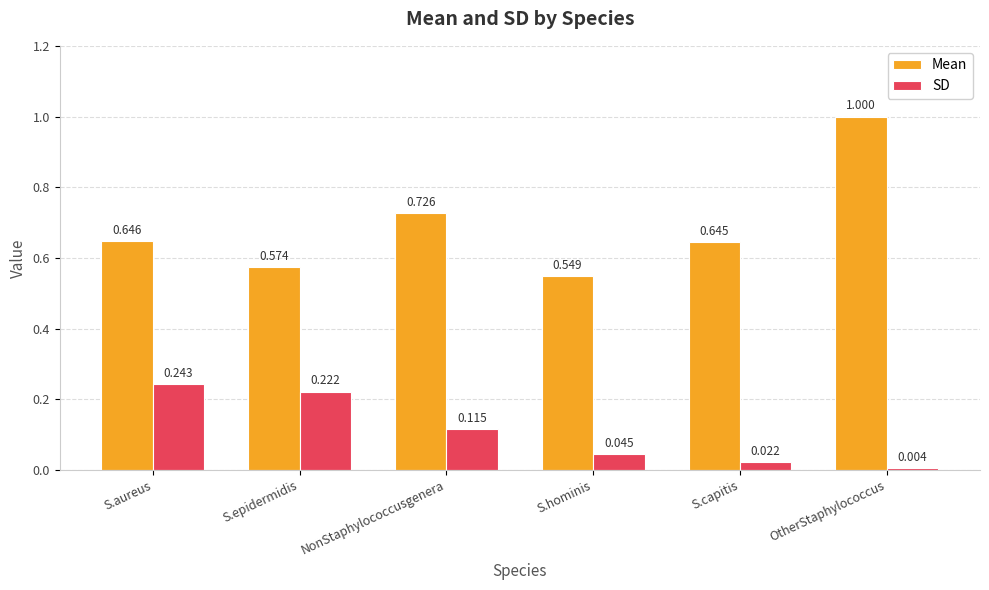

Is the value of SD at S.hominis greater than the value of Mean at NonStaphylococcusgenera?

No